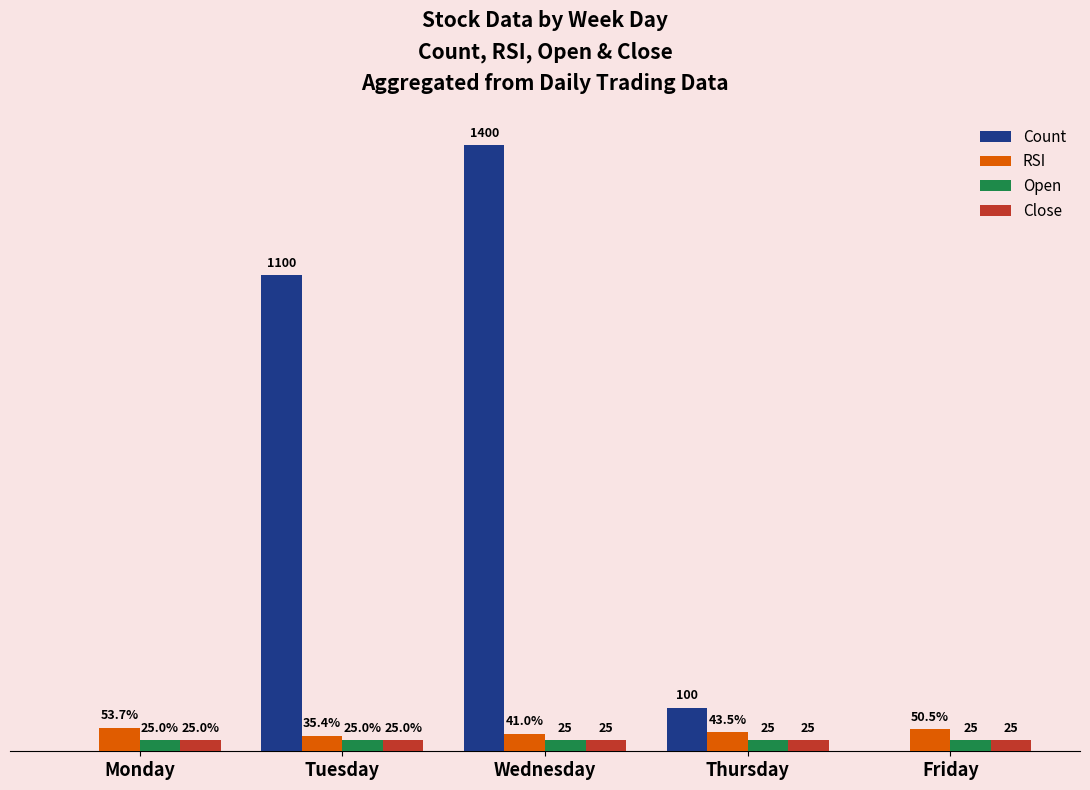

Which series has the largest total across all categories?

Count